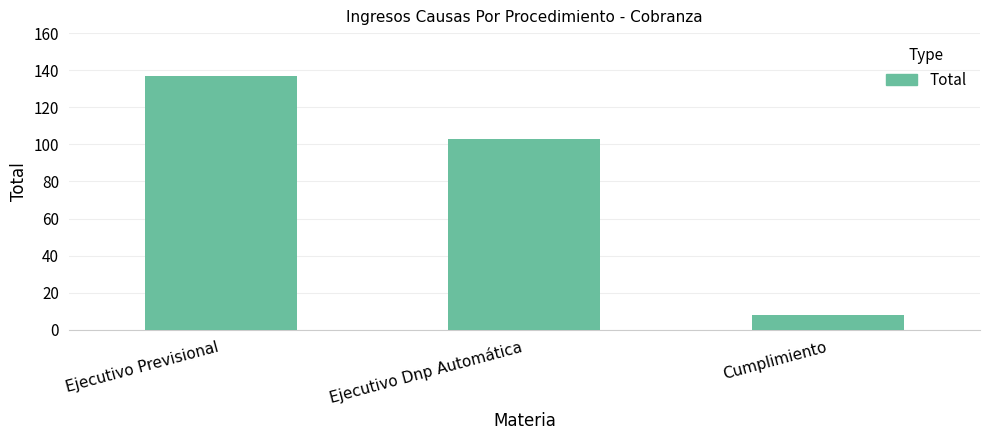

What is the difference between the values at Ejecutivo Previsional and Ejecutivo Dnp Automática?

34